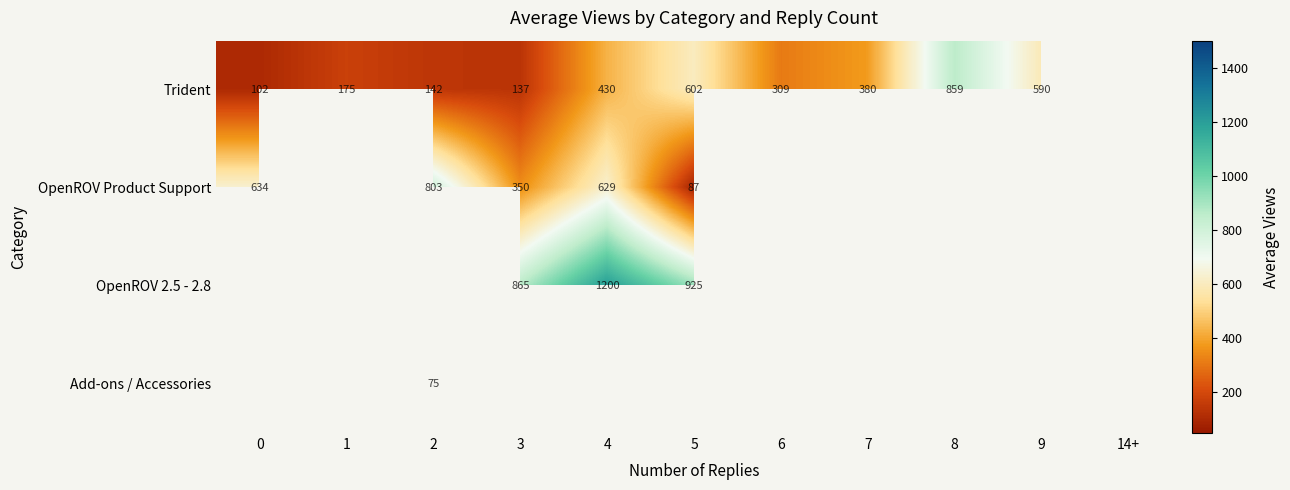

At how many categories does at least one series exceed 353?

8